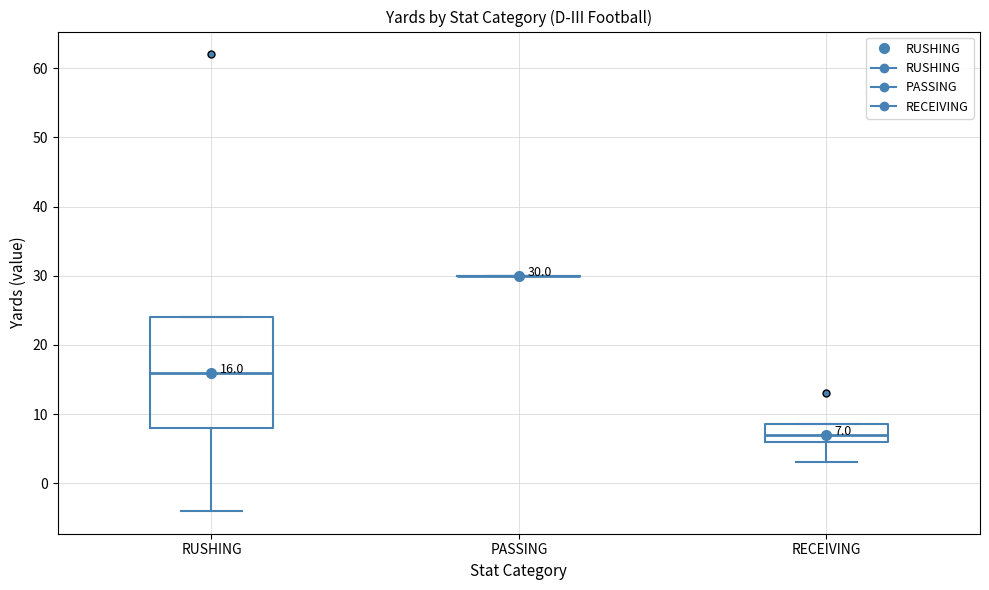

Comparing the boxes themselves (not the whiskers), which one is the tallest?

RUSHING